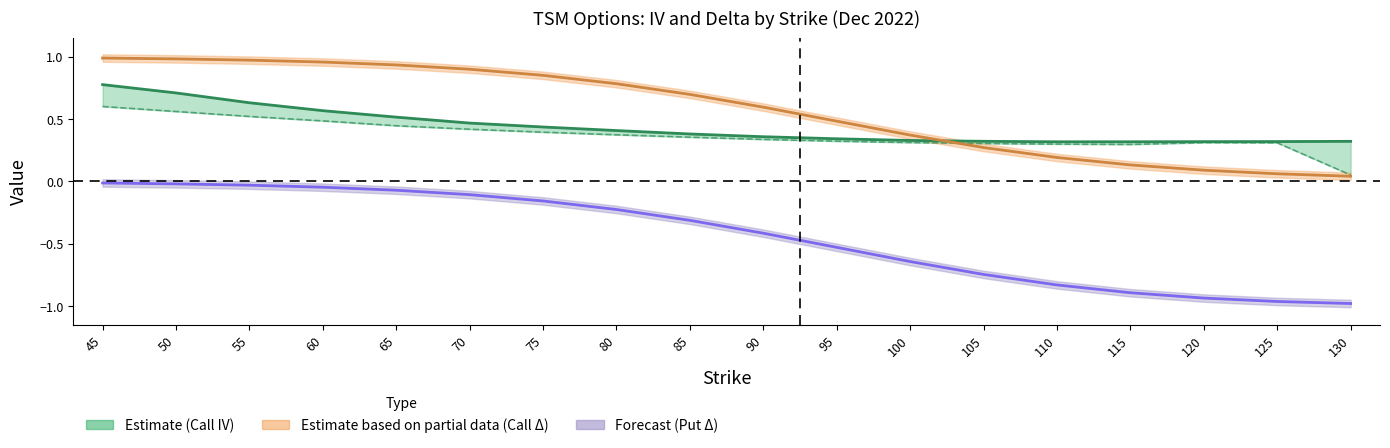

Rank the categories by Put IV value from lowest to highest.

130, 115, 110, 105, 125, 120, 100, 95, 90, 85, 80, 75, 70, 65, 60, 55, 50, 45